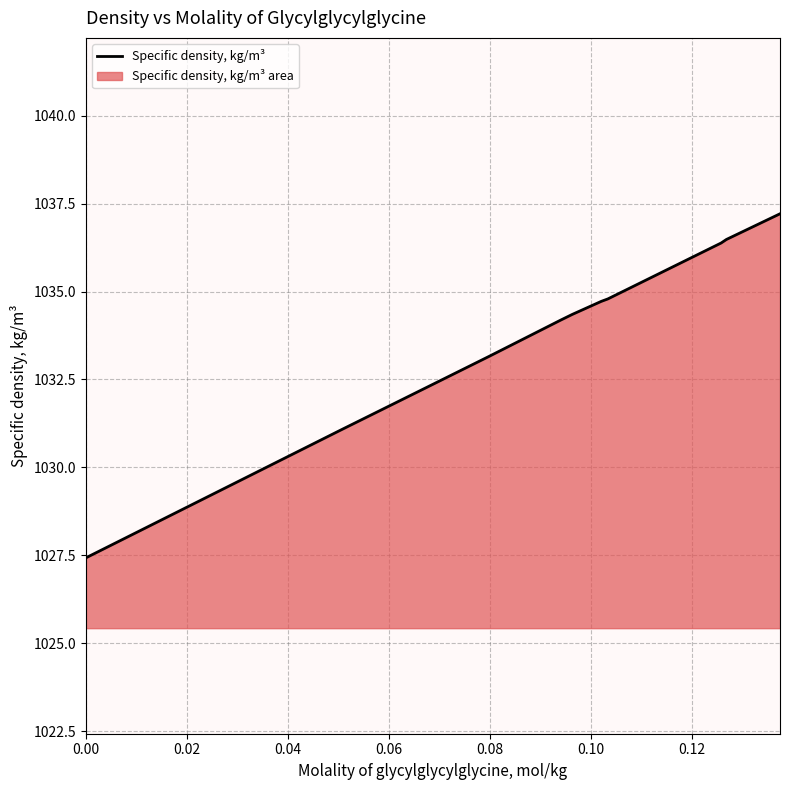

What is the difference between the maximum and minimum values?

9.8